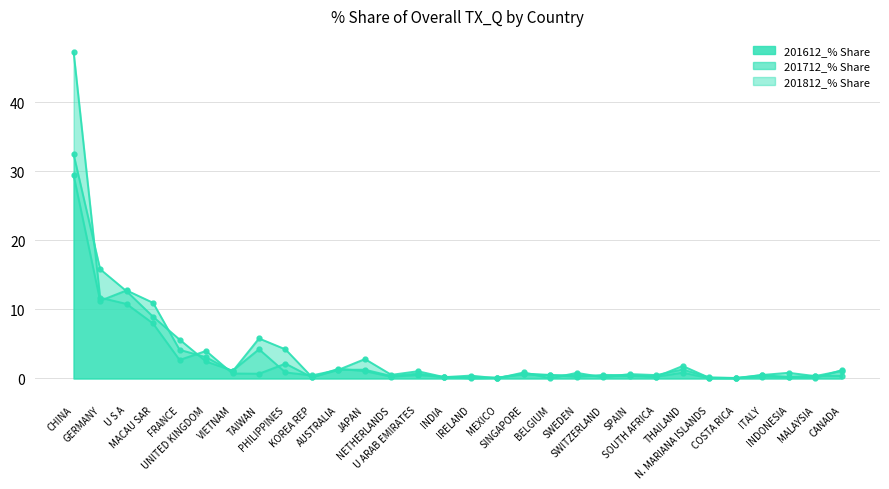

What is the difference between the maximum and minimum values in the 201712_% Share series?

29.4